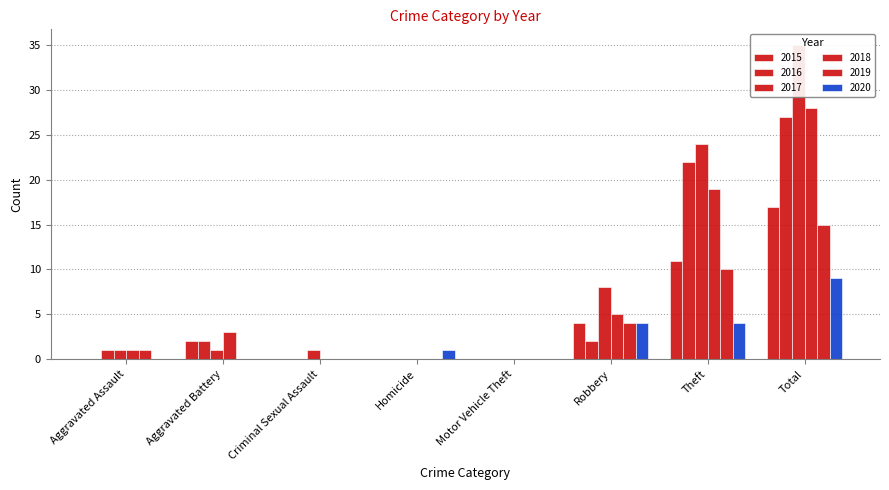

What is the difference between the maximum and minimum values in the 2018 series?

28